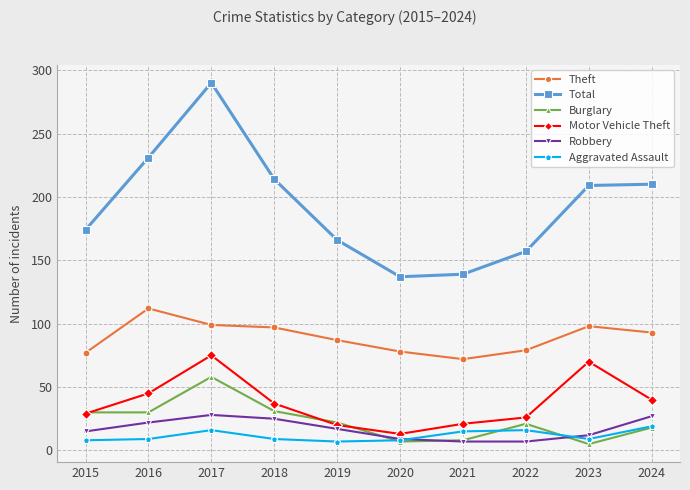

How many interior local valleys does the Total series have?

1